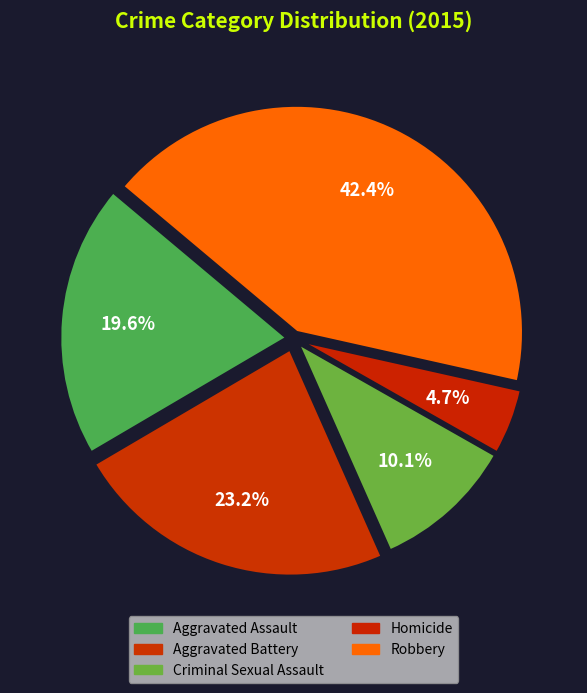

To the nearest percent, what portion does Homicide represent?

5%